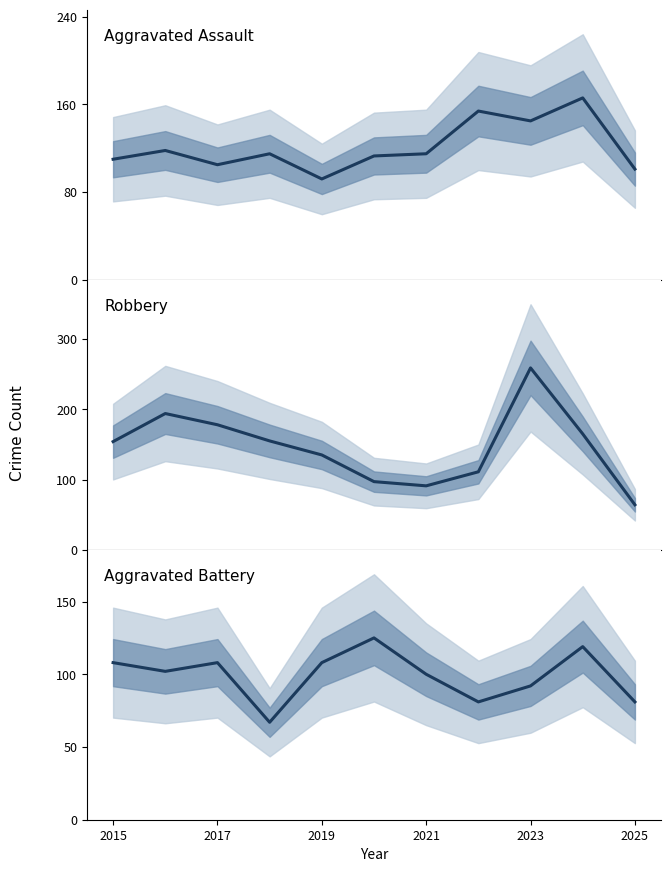

The value of Aggravated Assault at 9 is 45. True or false?

False